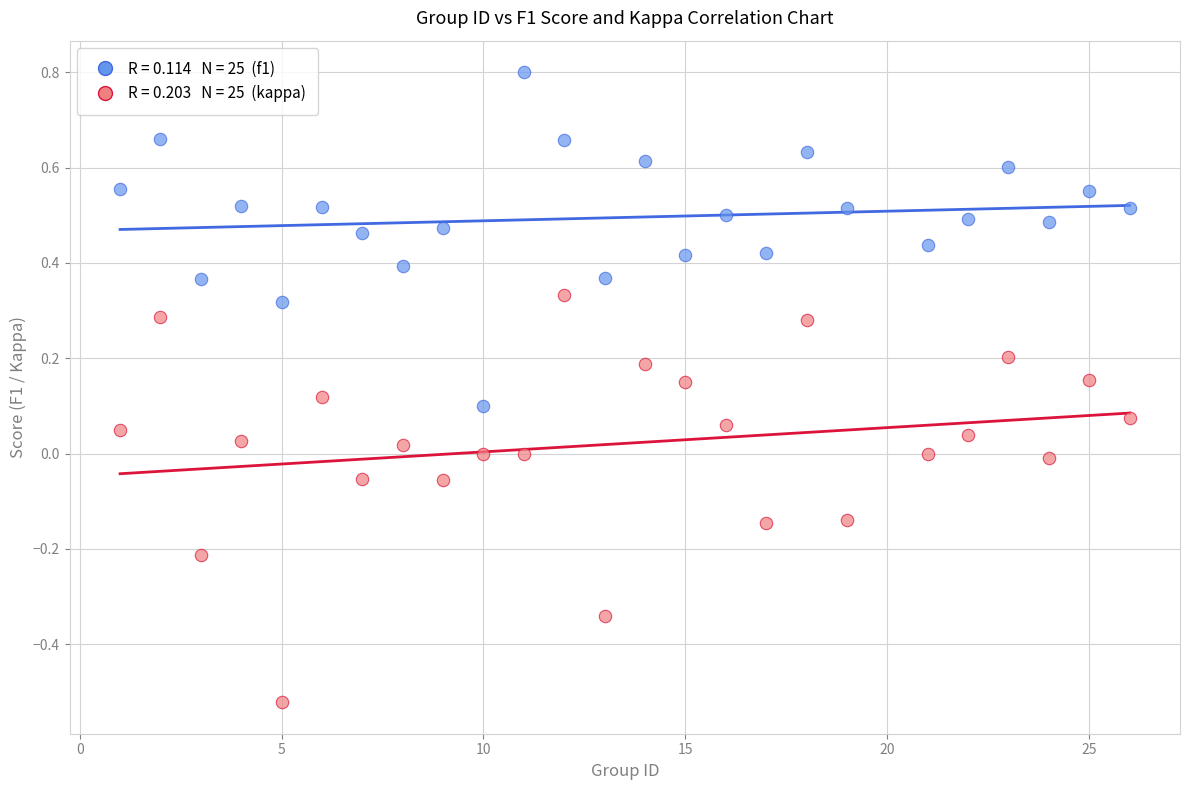

Across all data points, what is the range of X values (max minus min)?

25.0